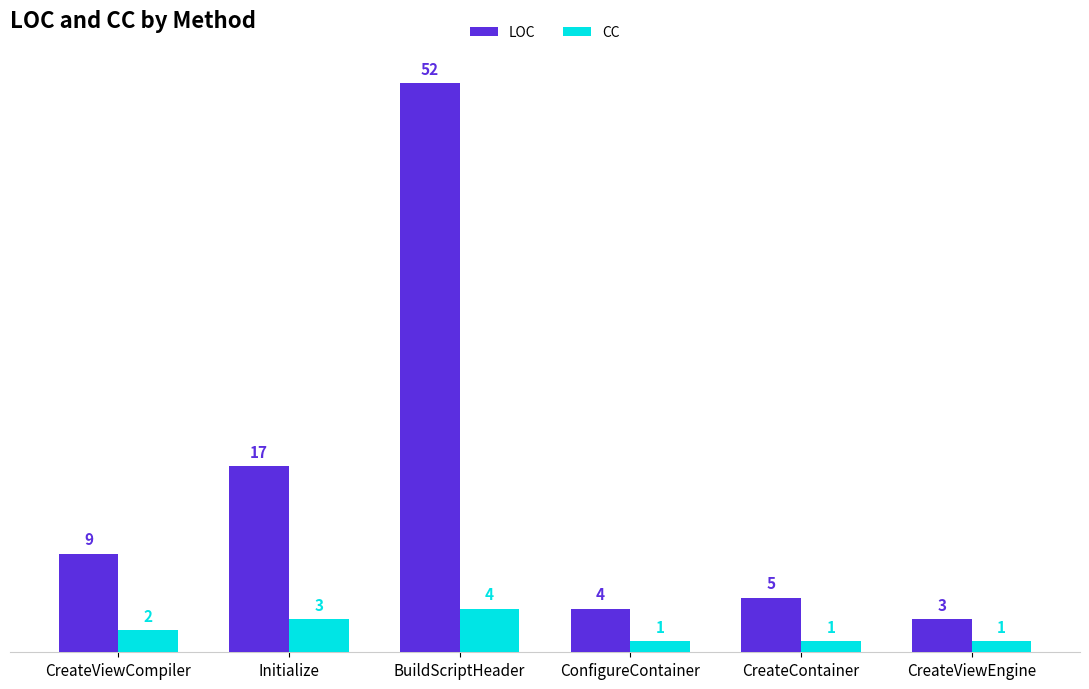

At which category is the sum across all series the highest?

BuildScriptHeader